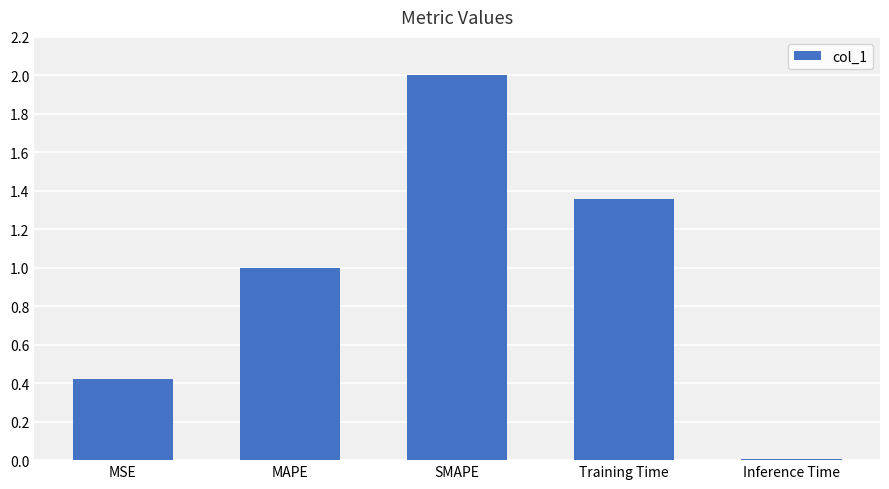

The chart shows a value of 0.4 at MSE. True or false?

True